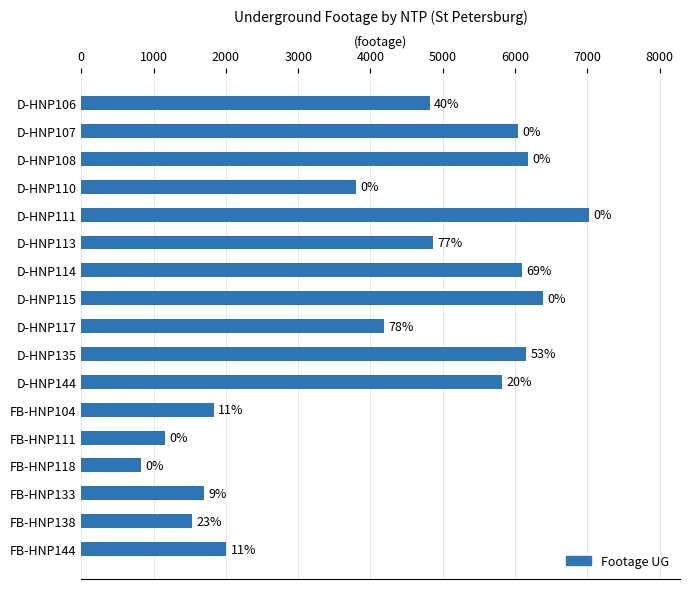

What is the greatest value displayed?

7020